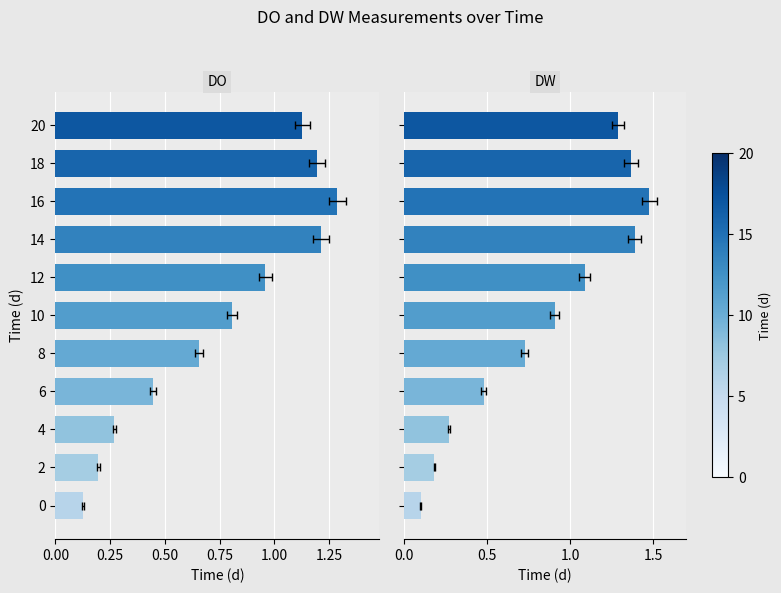

At how many categories does at least one series exceed 0?

11